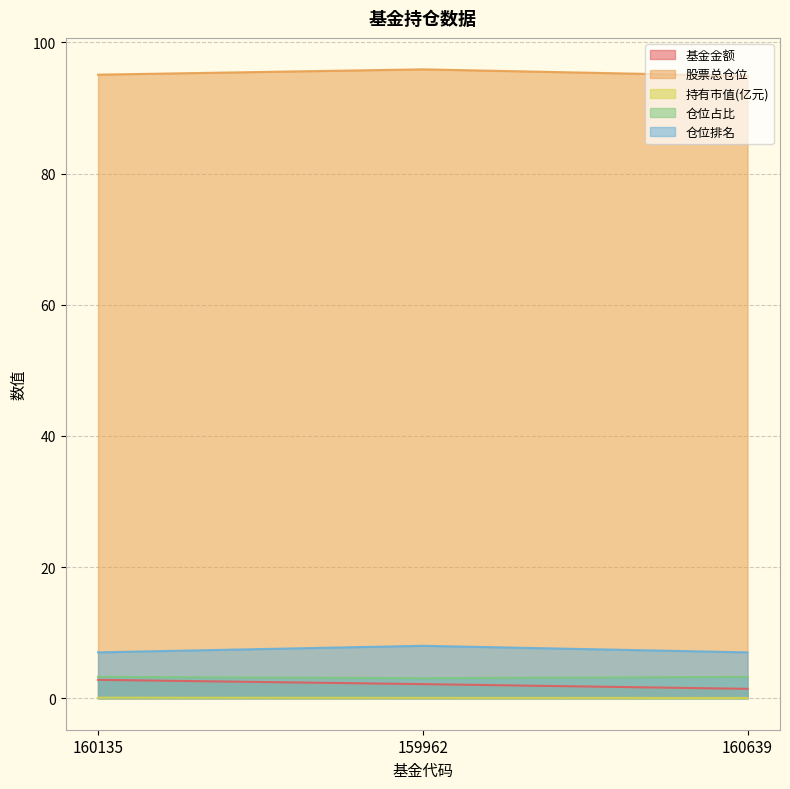

What is the greatest value displayed?

95.9